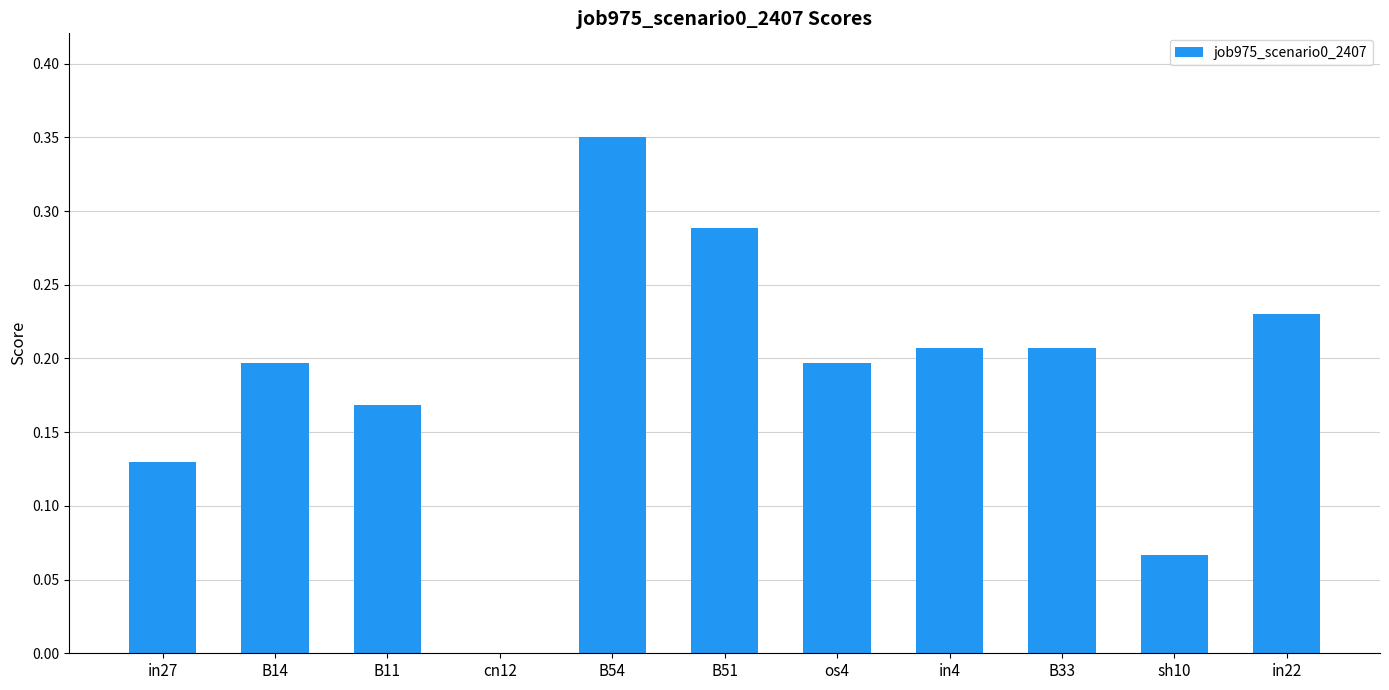

Is it true that the value at sh10 is 0.0?

False